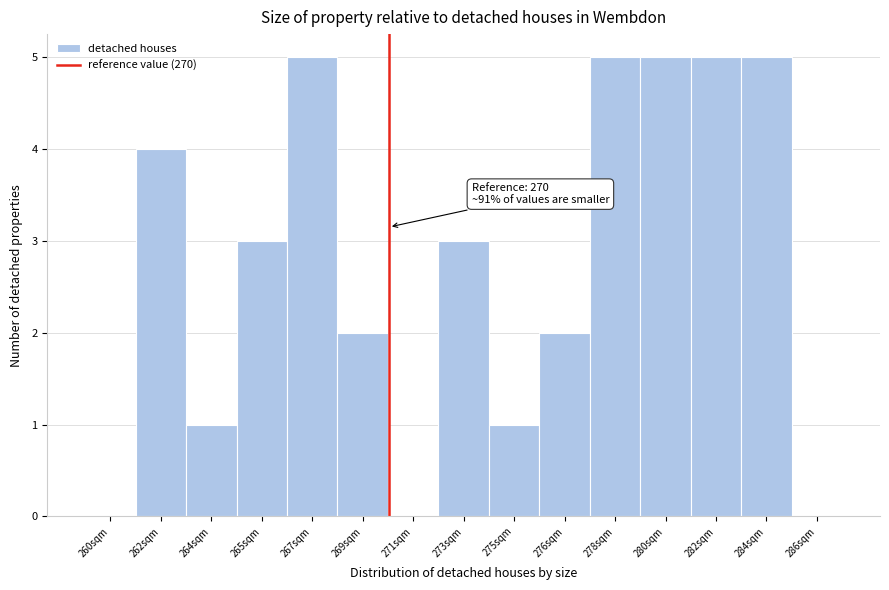

Reading left to right, transcribe all the data shown in this chart.

260sqm=0	262sqm=4	264sqm=1	265sqm=3	267sqm=5	269sqm=2	271sqm=0	273sqm=3	275sqm=1	276sqm=2	278sqm=5	280sqm=5	282sqm=5	284sqm=5	286sqm=0